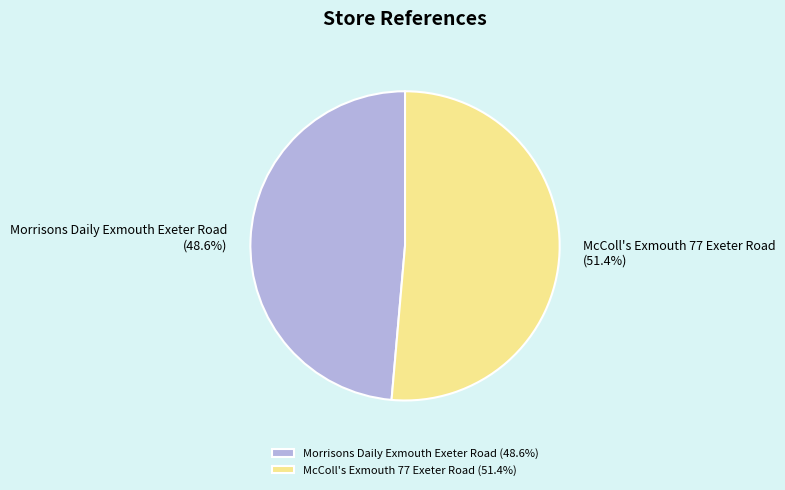

What is the ratio of the value at McColl's Exmouth 77 Exeter Road to the value at Morrisons Daily Exmouth Exeter Road?

1.1